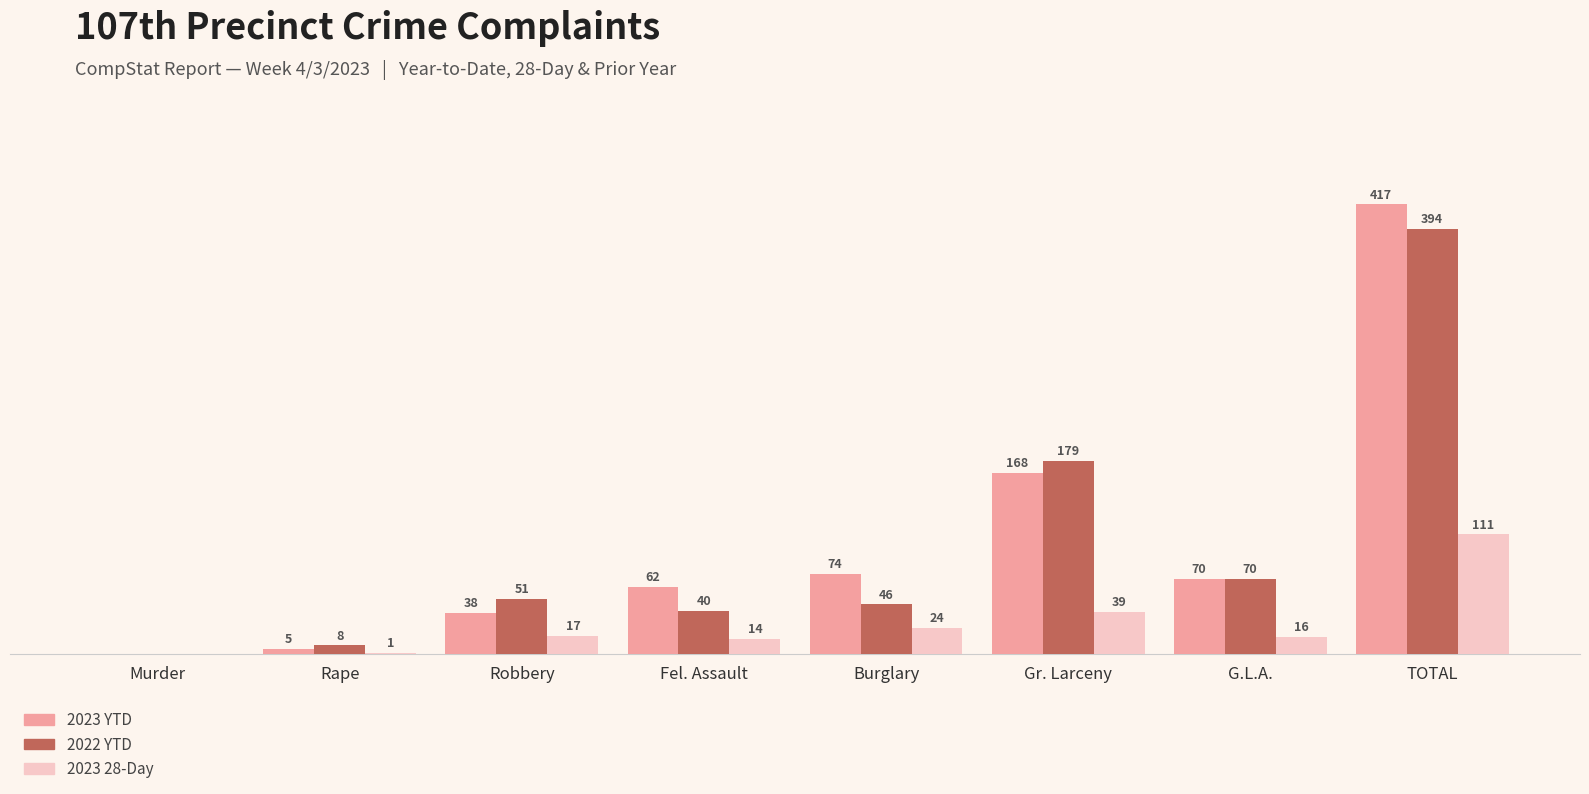

At which category is the sum across all series the highest?

TOTAL